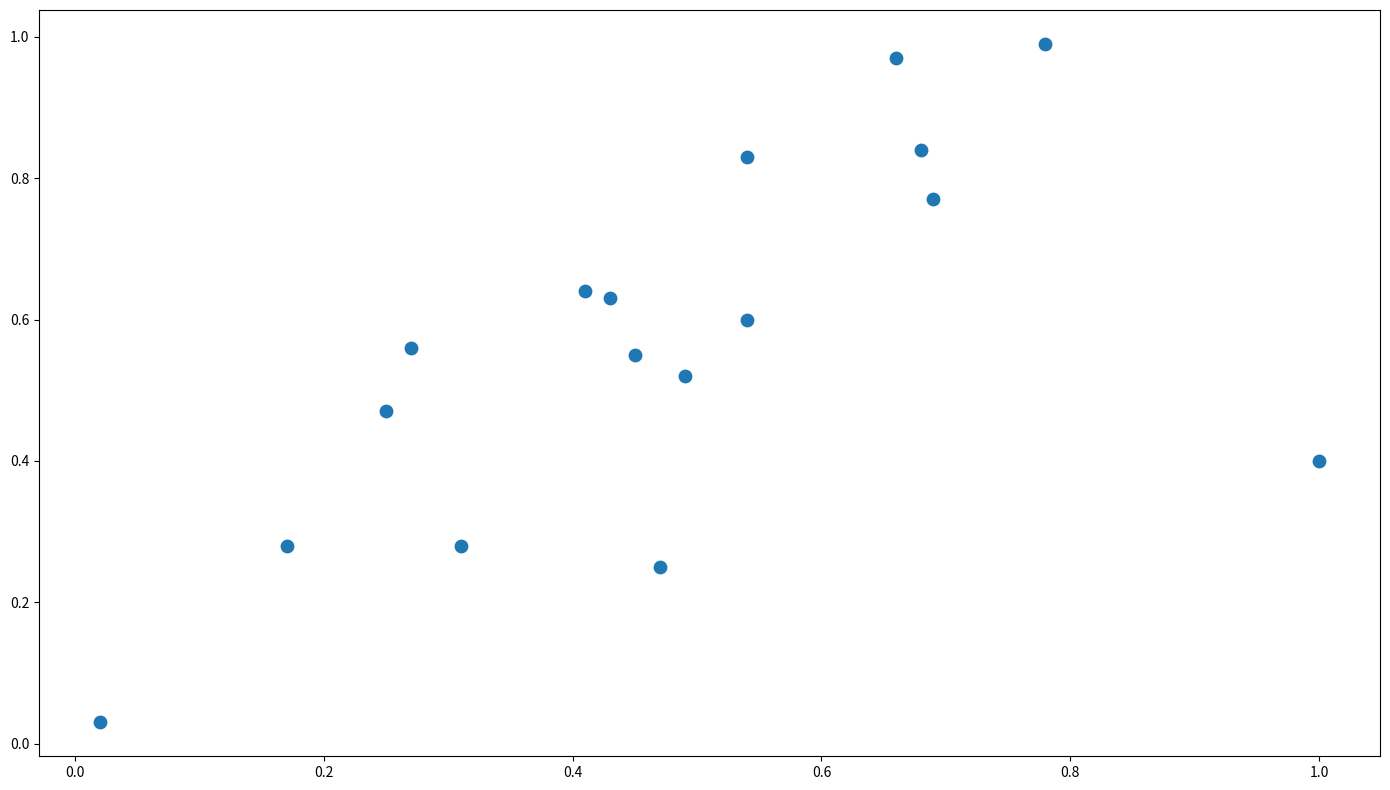

Count the number of points in this scatter plot.

17